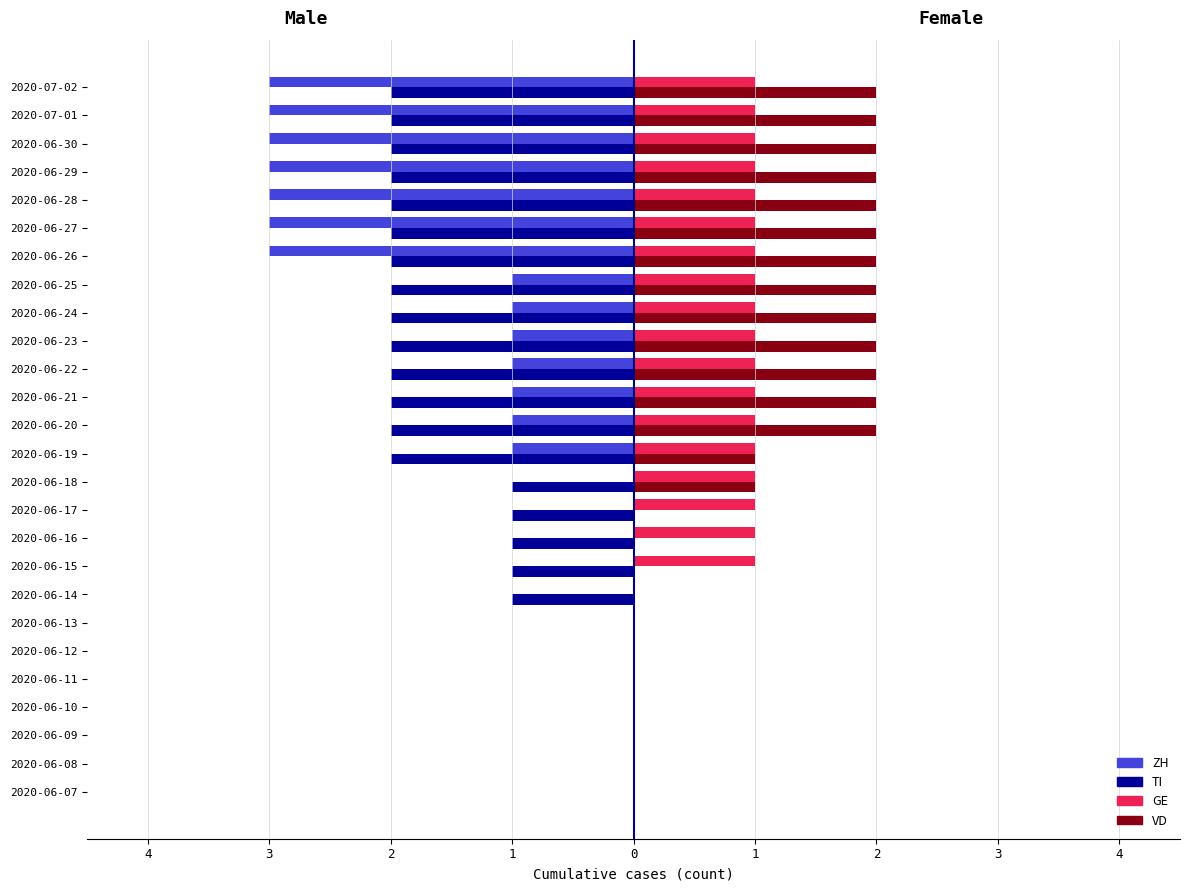

What are all the series names shown in the legend?

ZH, TI, GE, VD